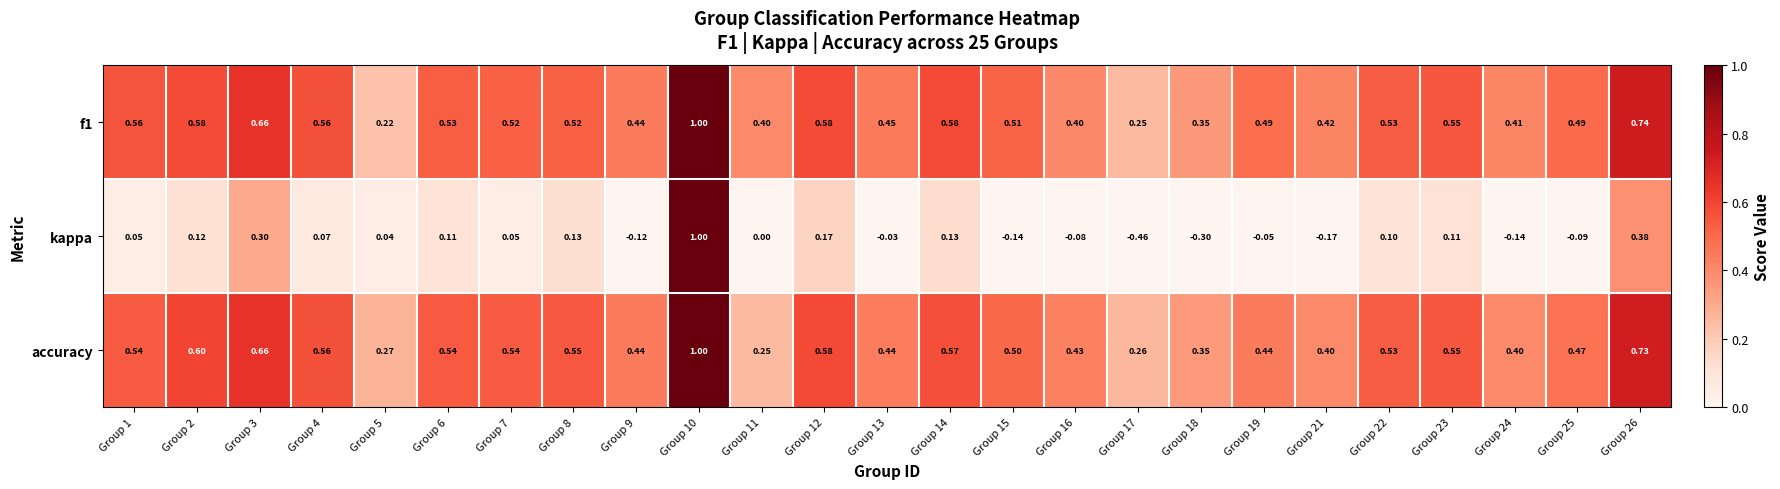

What is the maximum value shown in the chart?

1.0